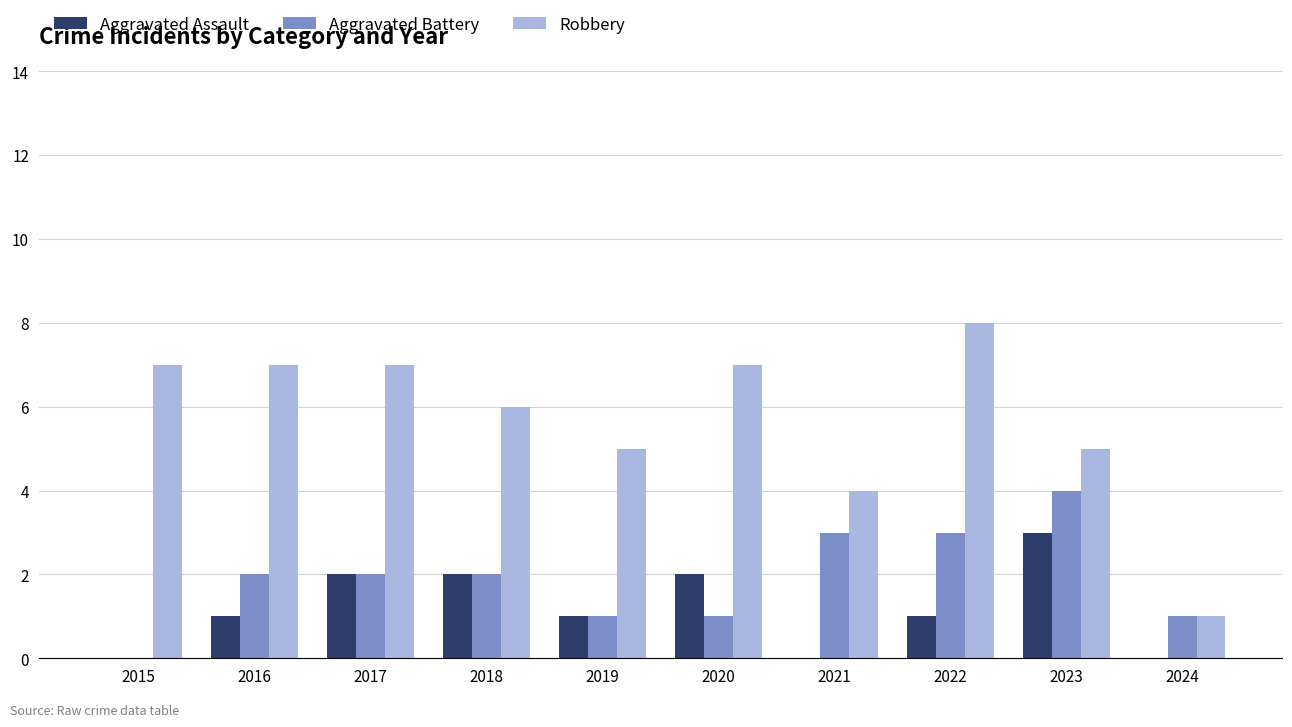

What is the highest value of the Aggravated Assault series?

3